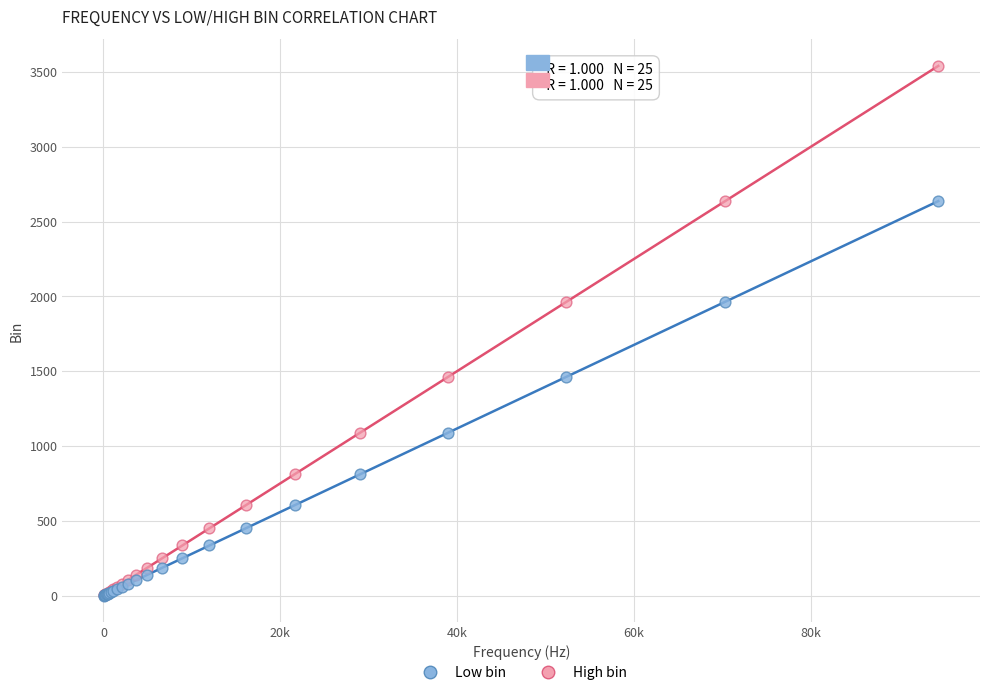

Which series has the widest spread of Y values?

High bin